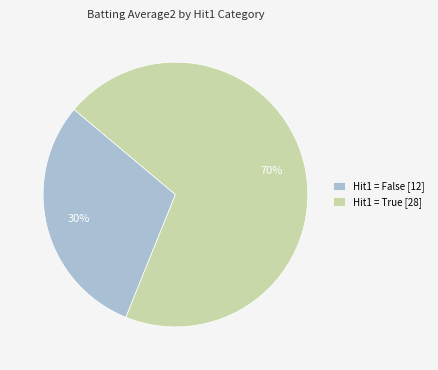

Which slice is the largest?

Hit1 = True [28]